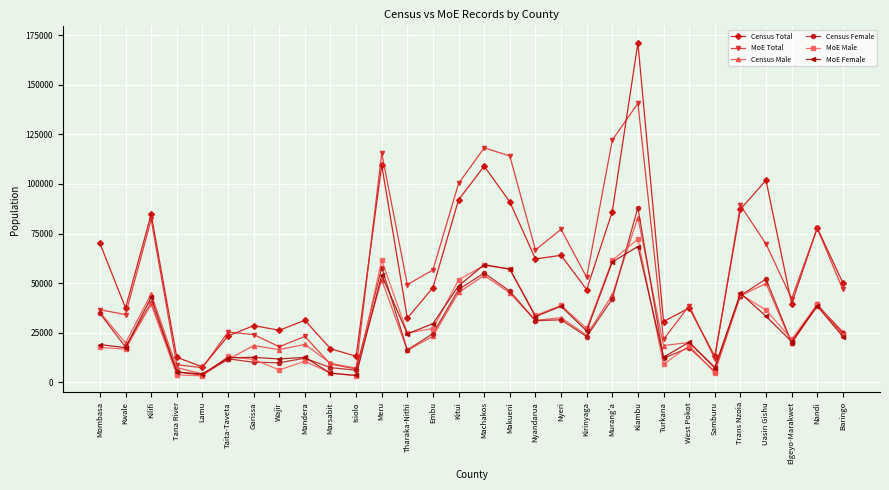

Count the number of data series in this chart.

6